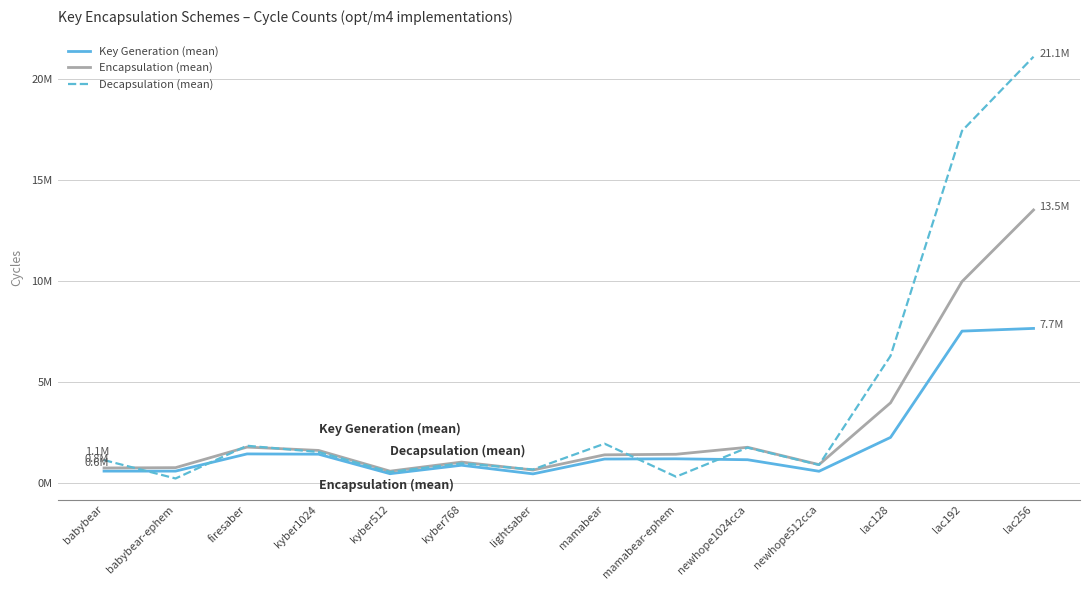

Reading right to left, list all the values displayed in this chart.

Key Generation (mean): lac256=7665769	lac192=7532180	lac128=2266368	newhope512cca=588683	newhope1024cca=1161112	mamabear-ephem=1206350	mamabear=1195048	lightsaber=459965	kyber768=888021	kyber512=468578	kyber1024=1435115	firesaber=1448776	babybear-ephem=596664	babybear=596665
Encapsulation (mean): lac256=13533851	lac192=9986506	lac128=3979851	newhope512cca=918558	newhope1024cca=1777918	mamabear-ephem=1431341	mamabear=1402955	lightsaber=651273	kyber768=1043964	kyber512=594543	kyber1024=1621450	firesaber=1786930	babybear-ephem=767860	babybear=752117
Decapsulation (mean): lac256=21125257	lac192=17452435	lac128=6303717	newhope512cca=904800	newhope1024cca=1760470	mamabear-ephem=320233	mamabear=1955496	lightsaber=678810	kyber768=981201	kyber512=552657	kyber1024=1542876	firesaber=1853339	babybear-ephem=231728	babybear=1142773